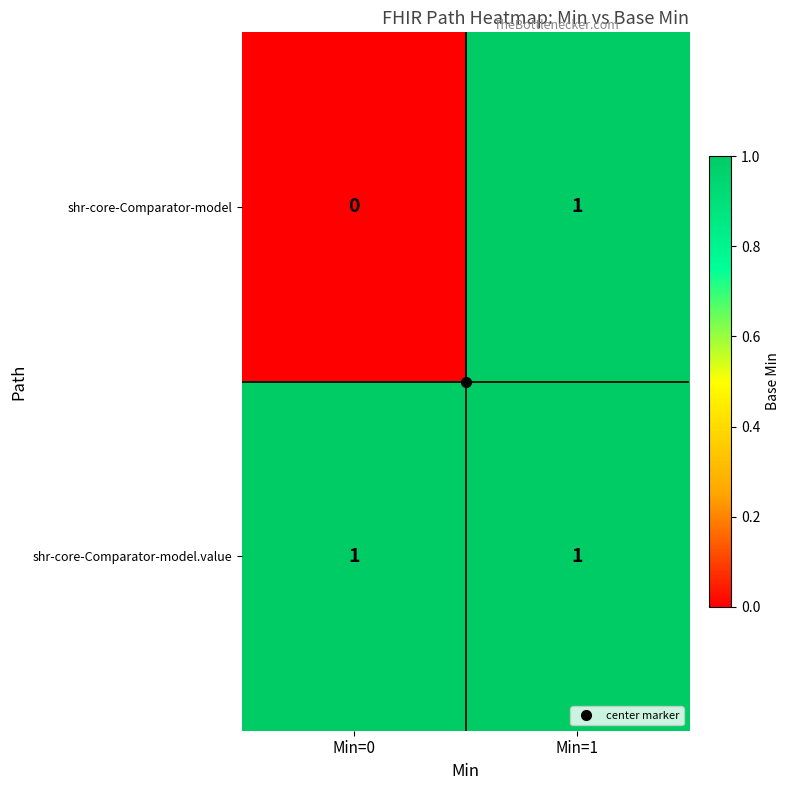

List the series in order of their overall mean, highest first.

shr-core-Comparator-model.value, shr-core-Comparator-model